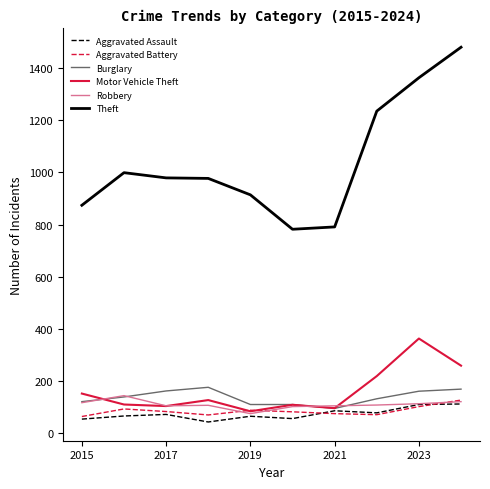

True or false: Burglary and Theft intersect in this chart.

False